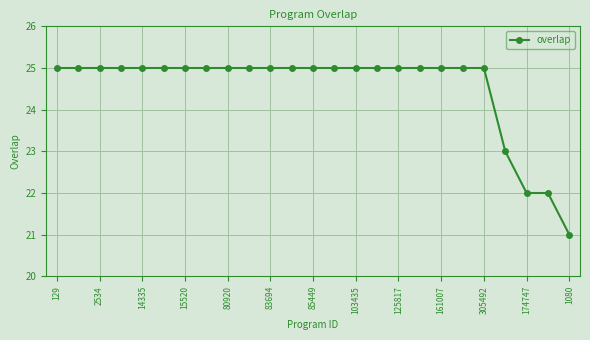

What is the difference between the maximum and minimum values?

4